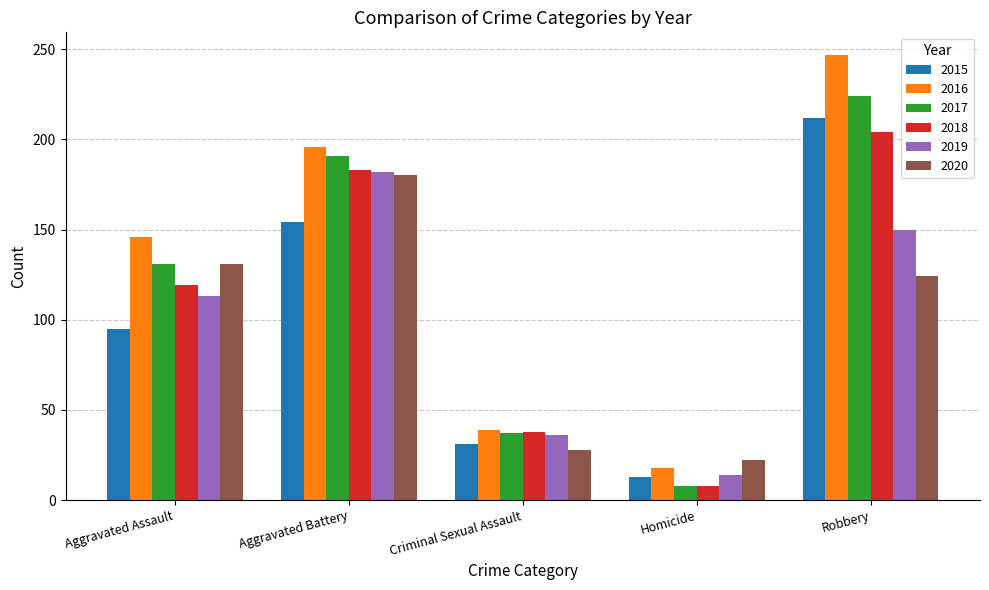

What is the total value across all series at Aggravated Assault?

735